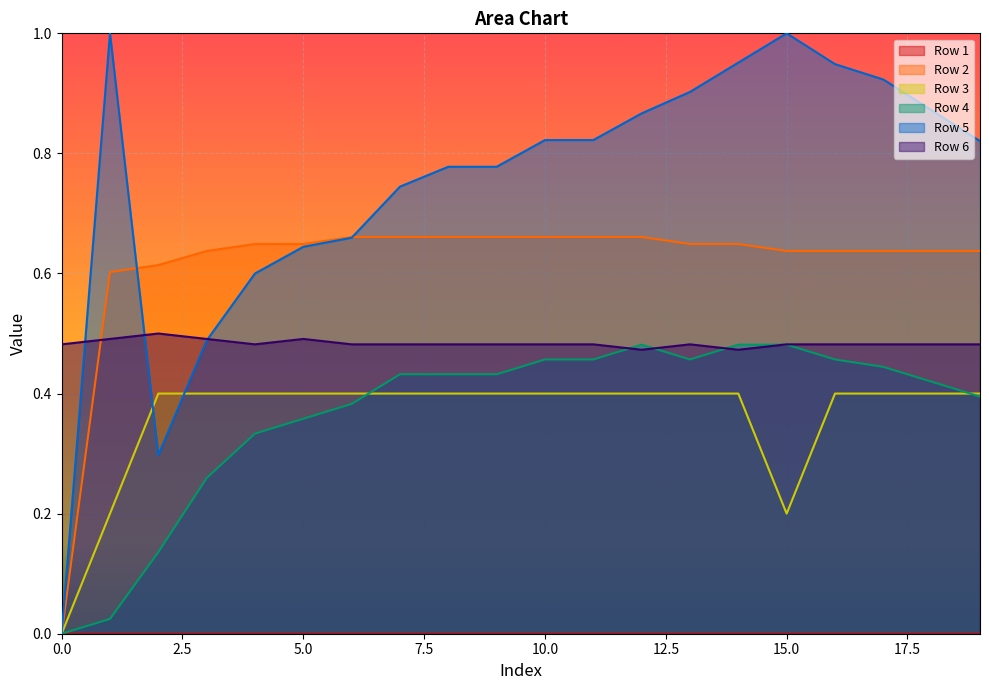

Does the chart display data point markers on the line(s)?

No